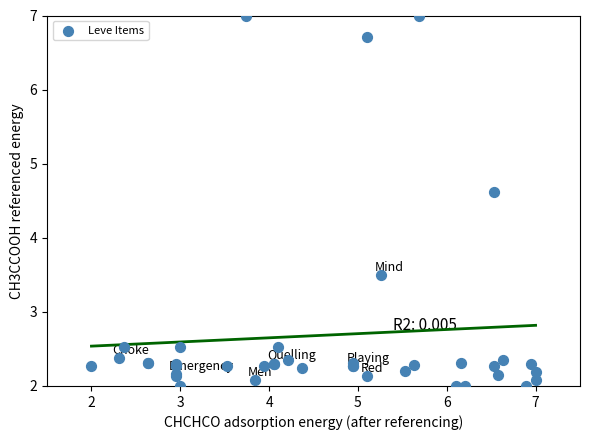

What Y value in the scatter plot is closest to 4?

3.5